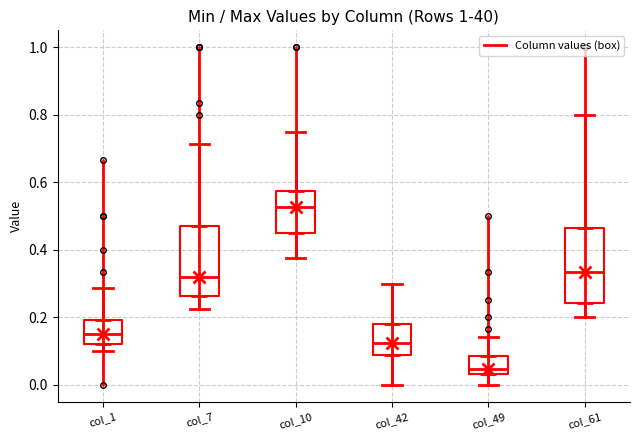

Reading left to right, transcribe this box plot: for each box, give where its median line is, the range the box spans, and where its two whiskers end, as read against the y-axis. The values are not printed on the chart, so give them approximately, as read against the axis.

col_1: median 0.16, box 0.12 to 0.20, whiskers 0.10 to 0.28
col_7: median 0.32, box 0.26 to 0.48, whiskers 0.22 to 0.72
col_10: median 0.52, box 0.46 to 0.58, whiskers 0.38 to 0.76
col_42: median 0.12, box 0.08 to 0.18, whiskers 0.00 to 0.30
col_49: median 0.04 (just above the box's lower edge), box 0.04 to 0.08, whiskers 0.00 to 0.14
col_61: median 0.34, box 0.24 to 0.46, whiskers 0.20 to 0.80